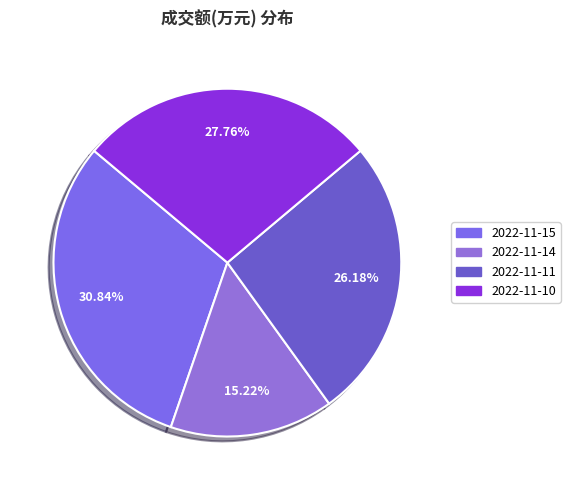

Which slice is the smallest?

2022-11-14